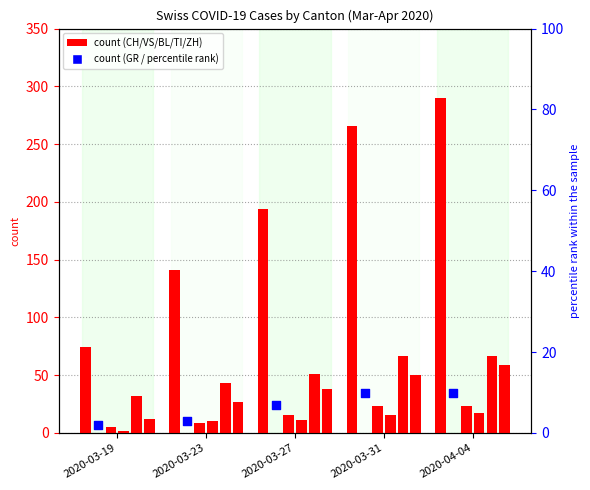

Which series reaches the minimum Y coordinate?

BL